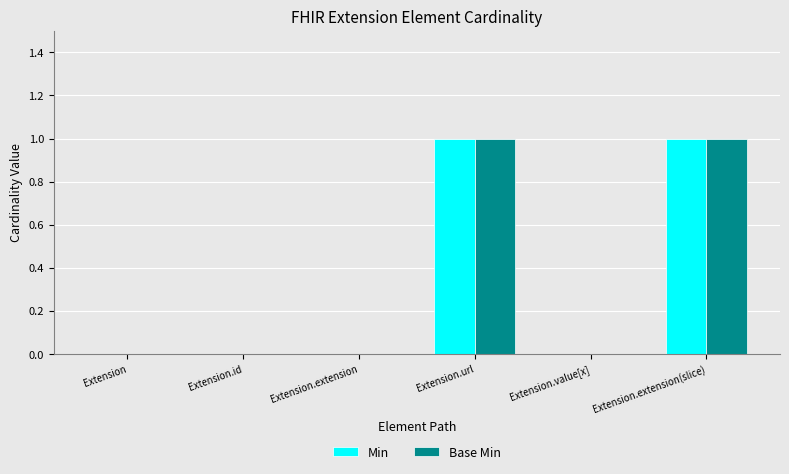

True or false: Min has a value of 2 at Extension.url.

False